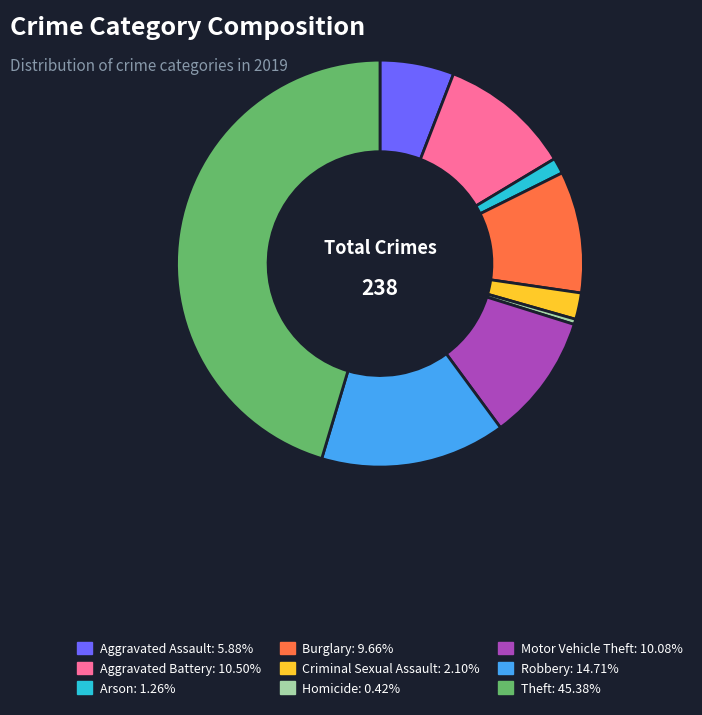

Count the number of slices in the pie.

9